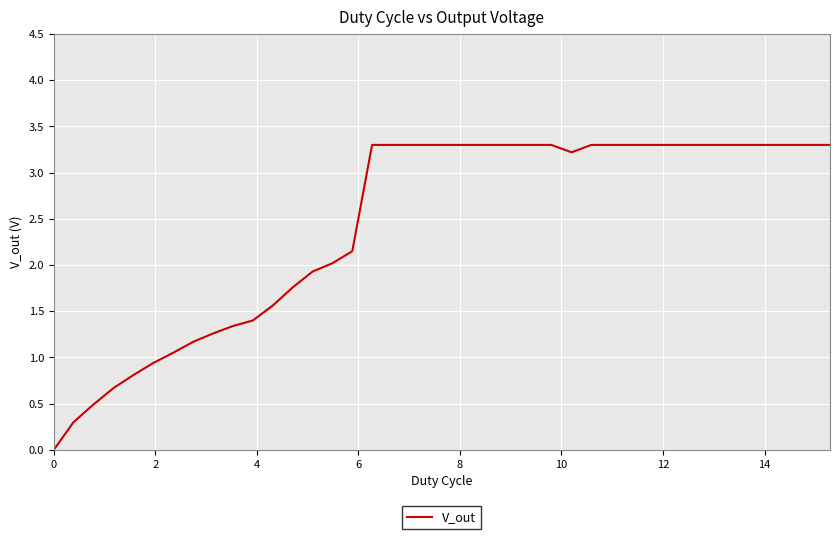

What is the greatest value displayed?

3.3